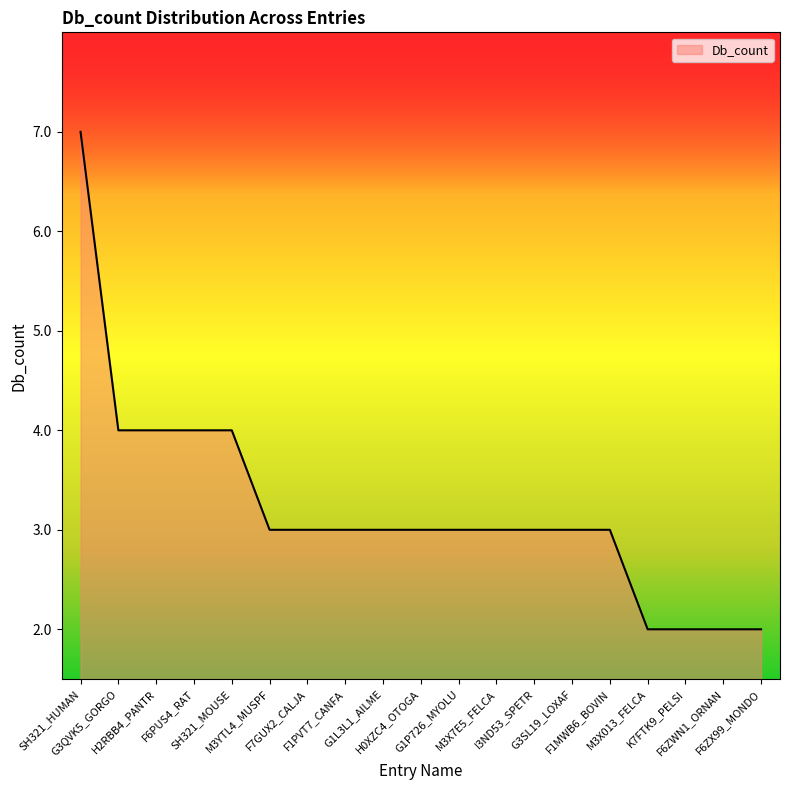

Between F6ZWN1_ORNAN and F6PUS4_RAT, which is larger?

F6PUS4_RAT